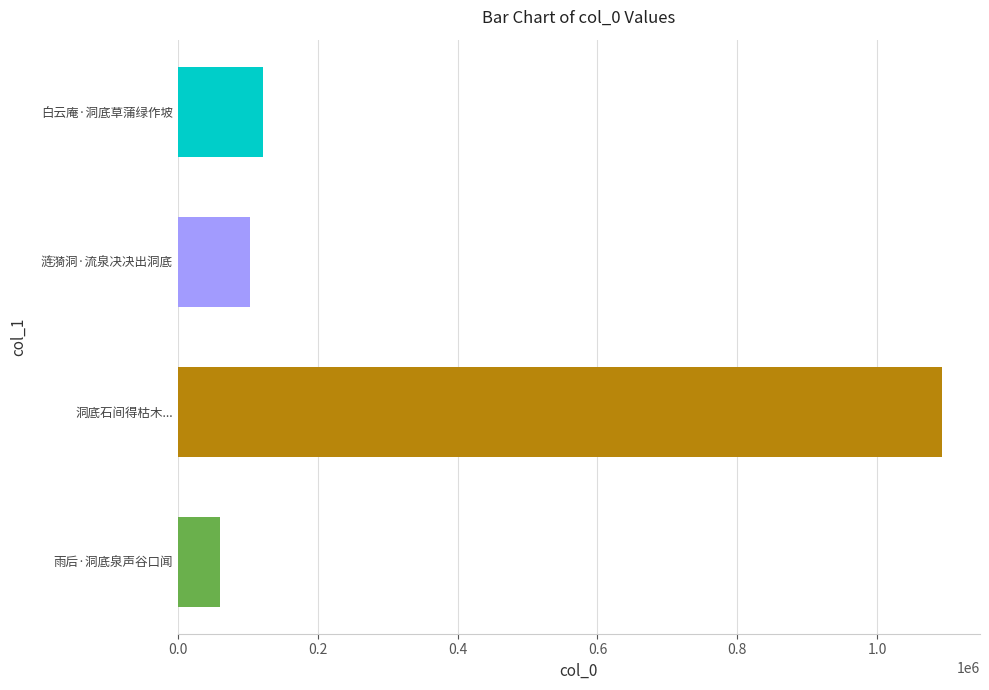

Reading bottom to top, list all the values displayed in this chart.

60966	1092231	103292	121398